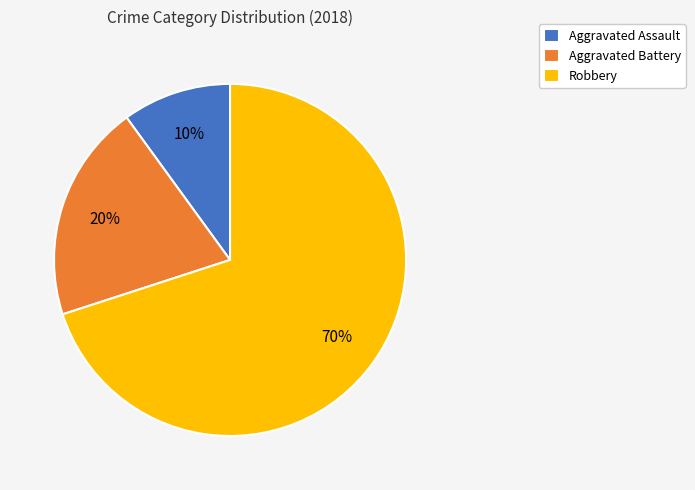

What is the largest slice in the pie chart?

Robbery